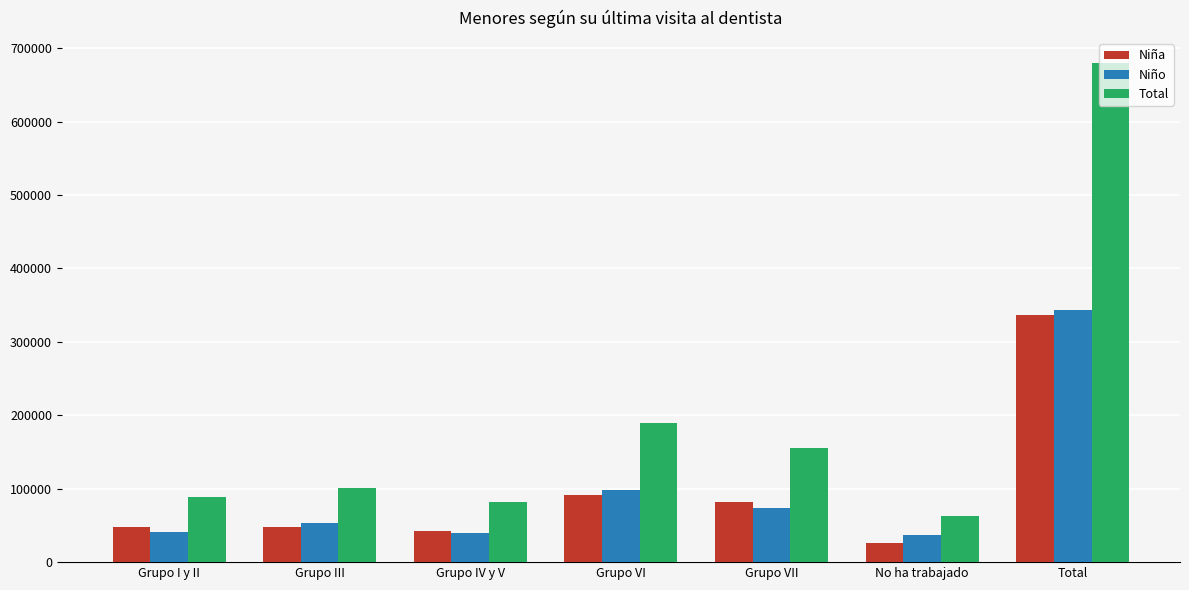

Which label corresponds to the largest value in the chart?

Total